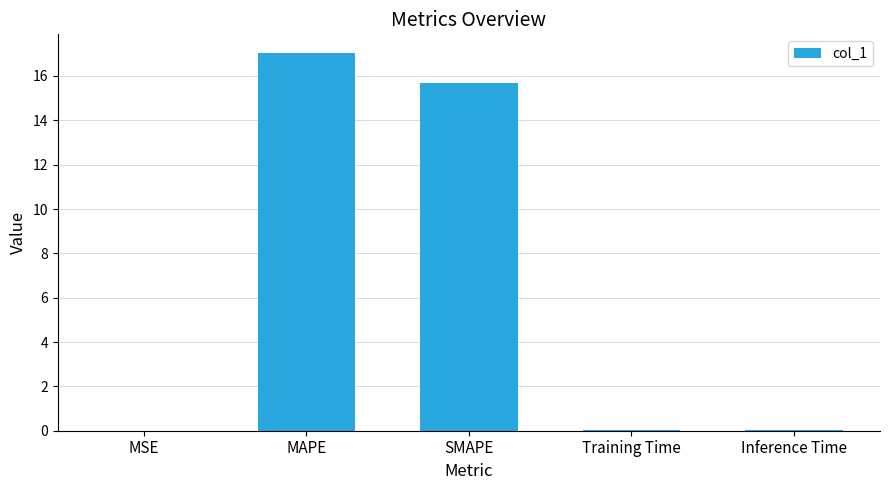

Which category has the highest value across all series?

MAPE